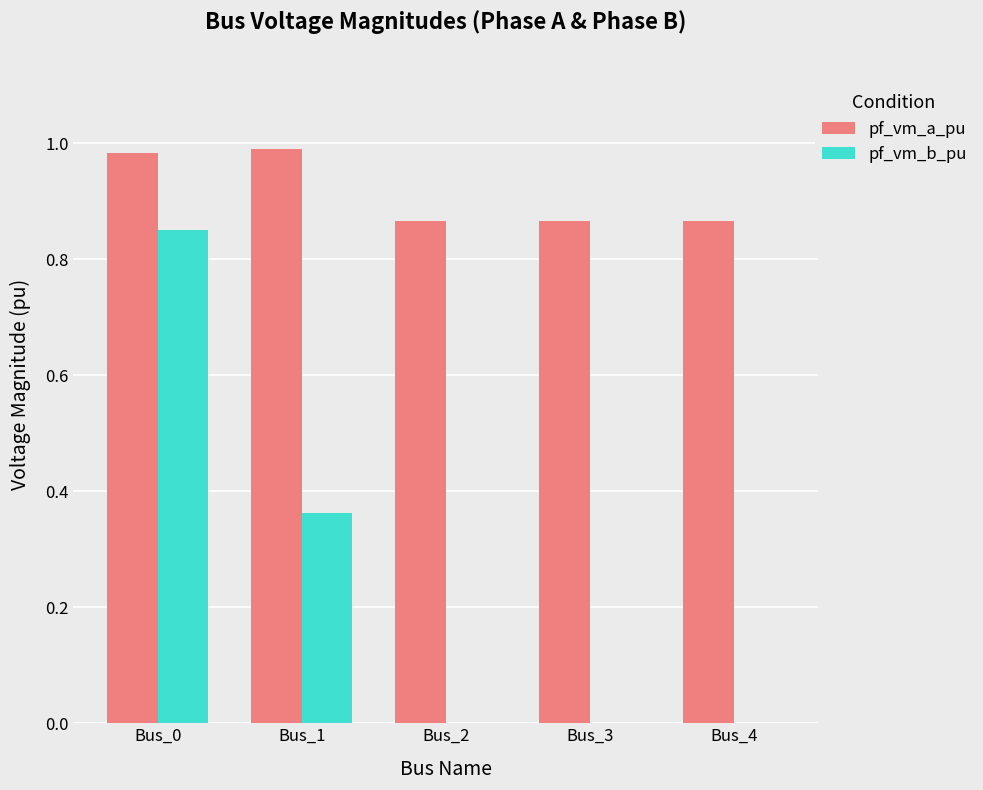

What is the difference between the pf_vm_b_pu values at Bus_1 and Bus_0?

0.5